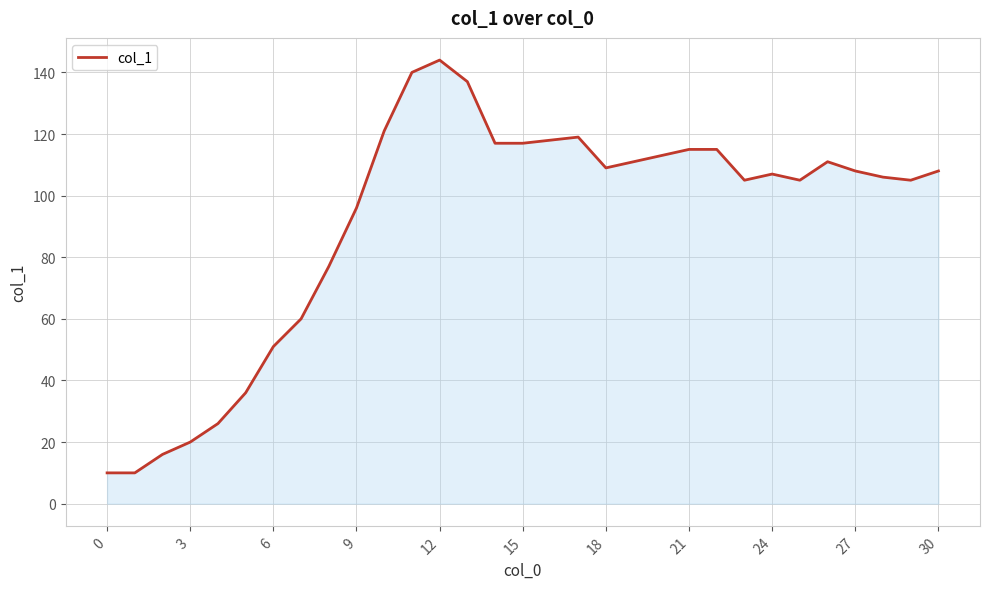

What is the difference between the maximum and minimum values?

134